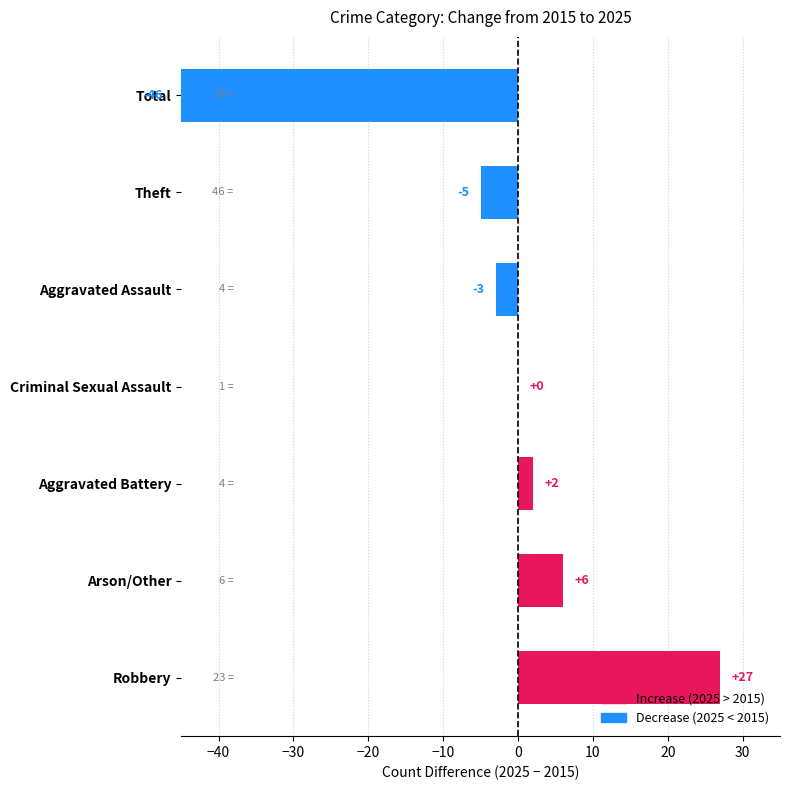

What value does the 2025 series have at Robbery, to the nearest 5?

50